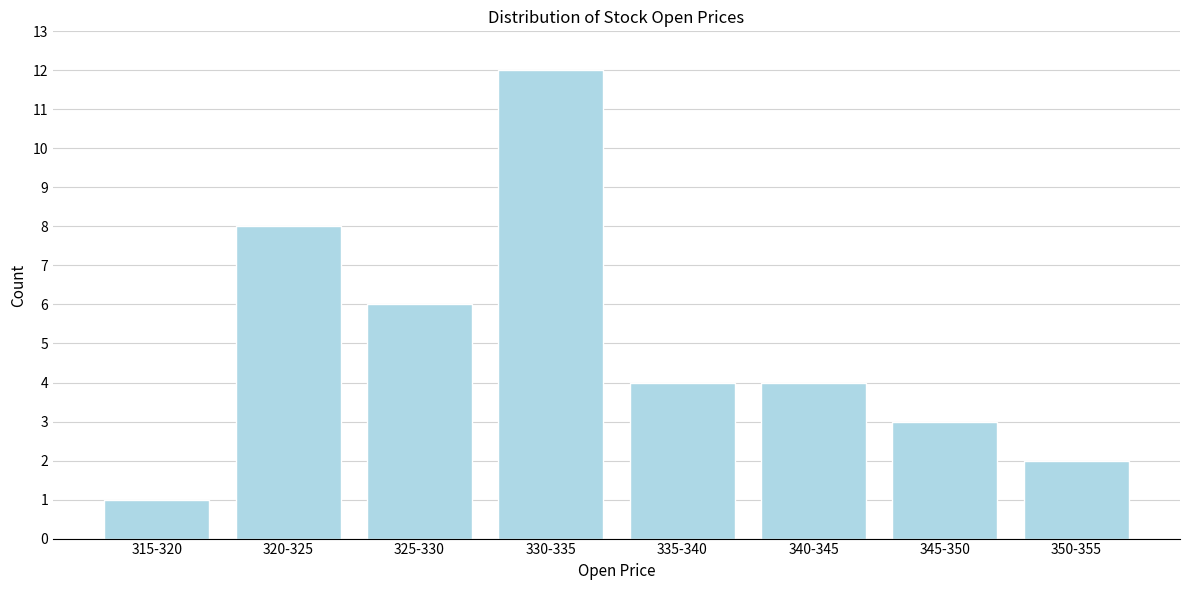

Reading left to right, transcribe all the data shown in this chart.

1	8	6	12	4	4	3	2